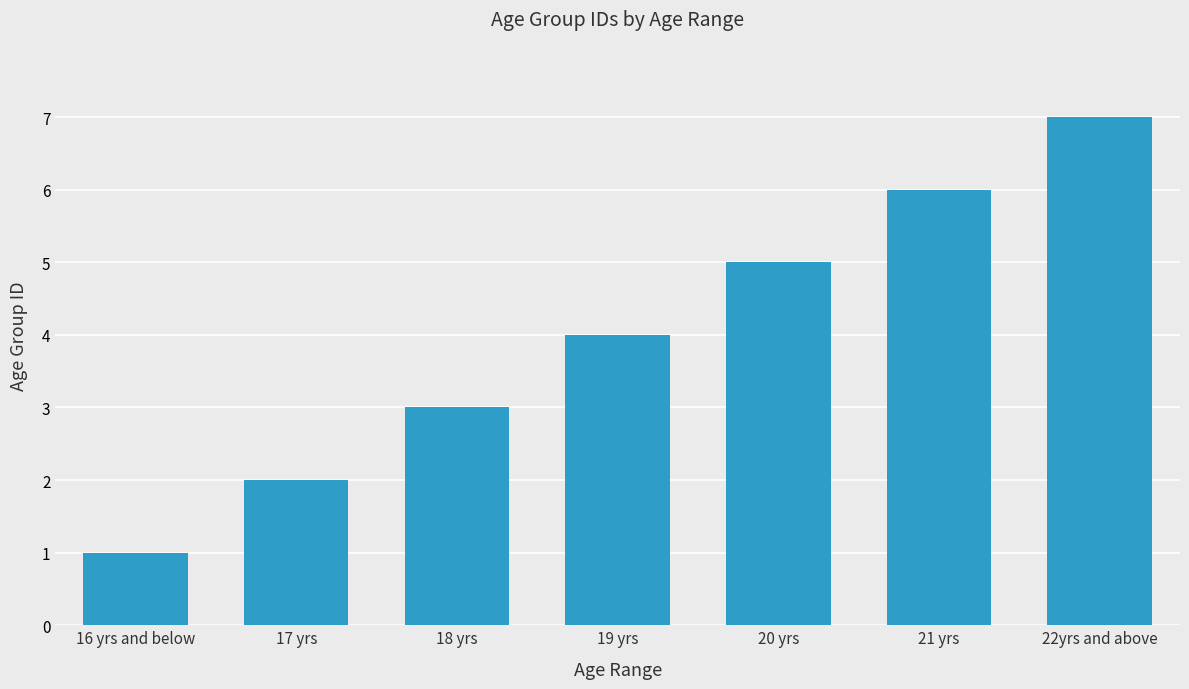

Are the bars grouped side by side (vs. stacked)?

No